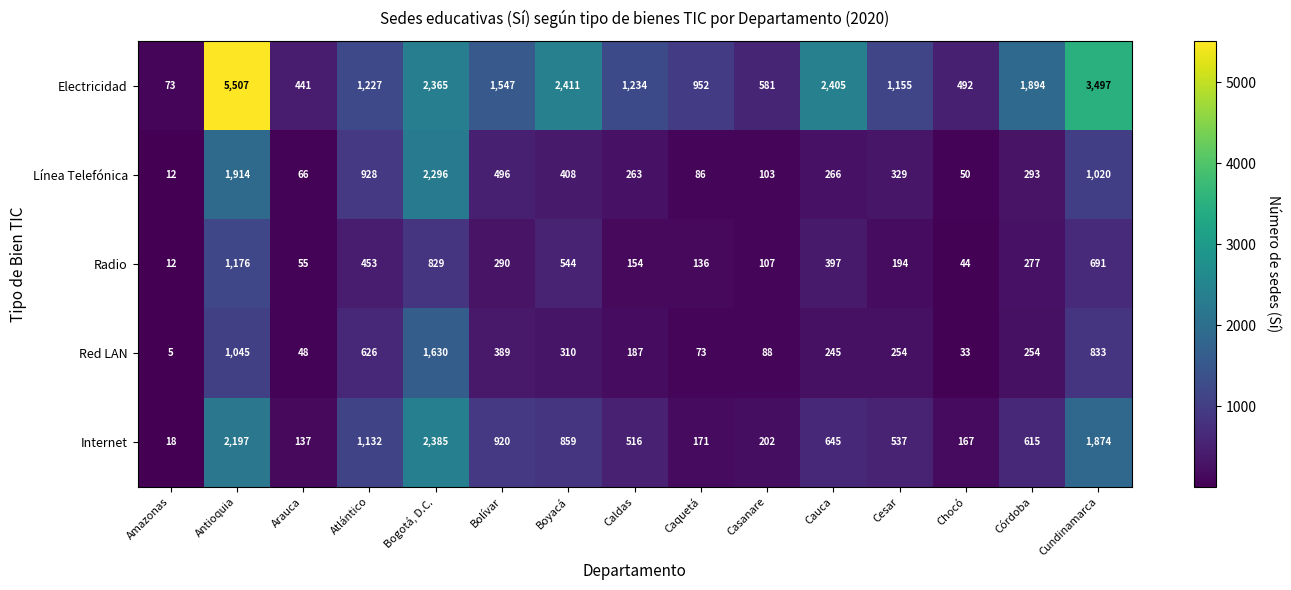

What is the difference between the Internet values at Bogotá, D.C. and Casanare?

2183